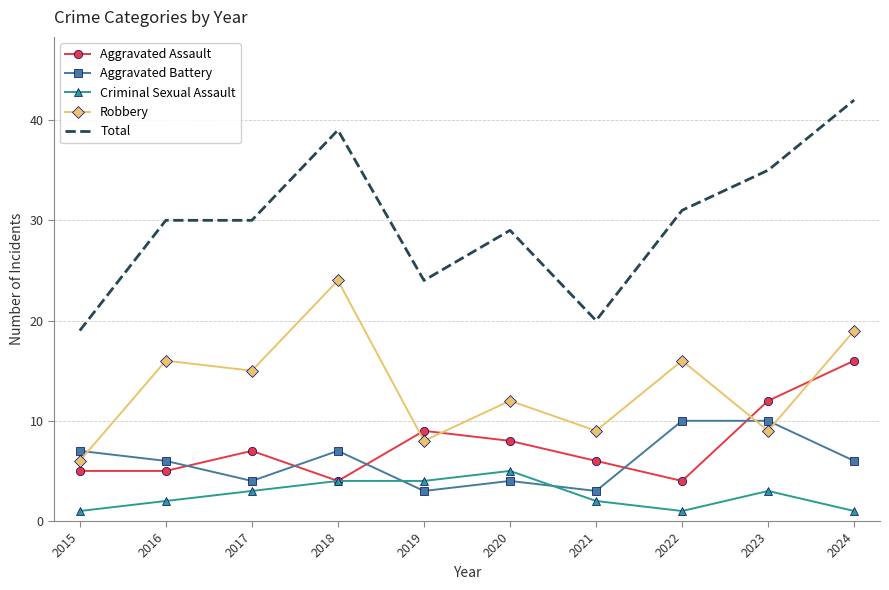

Which series has the largest total across all categories?

Total